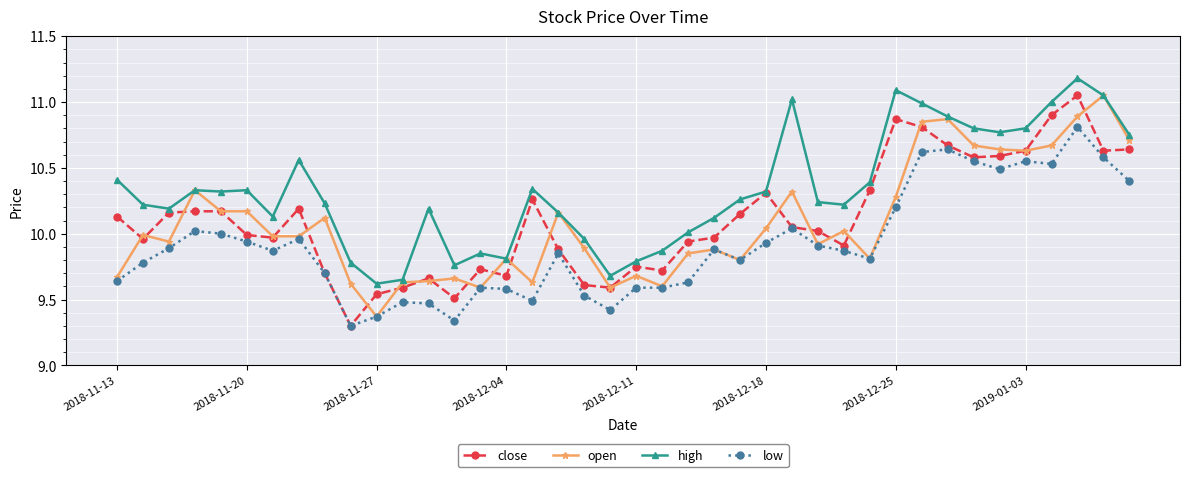

True or false: low and high intersect in this chart.

False